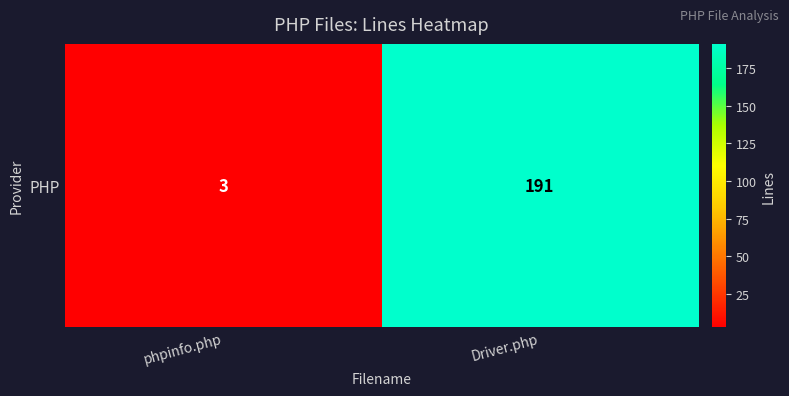

What is the change in value from phpinfo.php to Driver.php?

+188